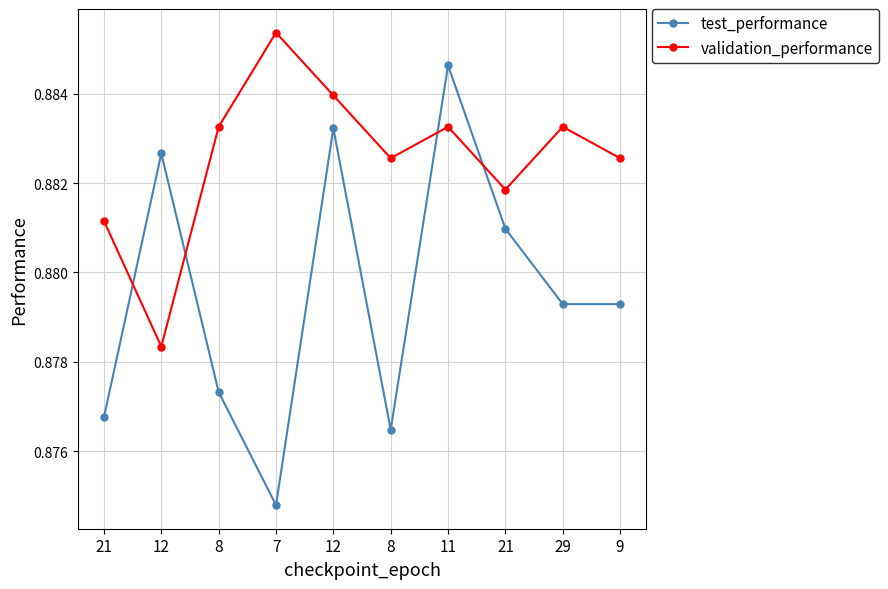

What value does the validation_performance series have at 8?

0.9